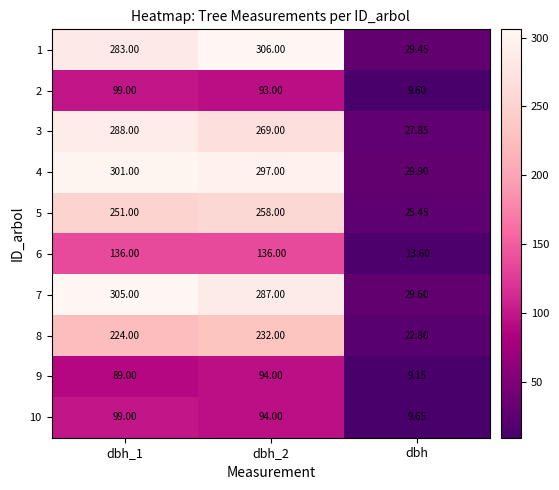

At which label is 6 closest to 74?

dbh